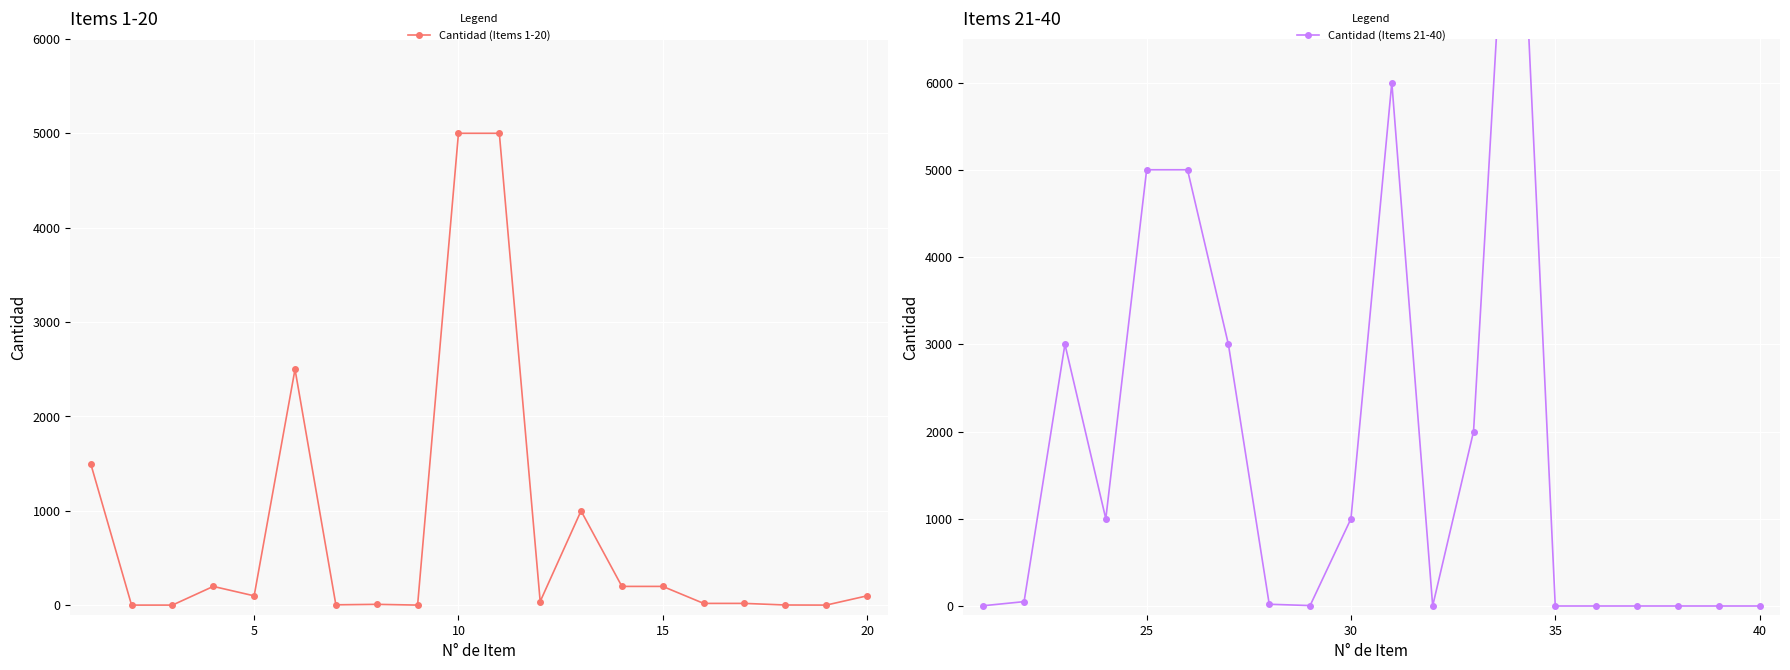

How many data points in Cantidad (Items 1-20) are less than 100?

10